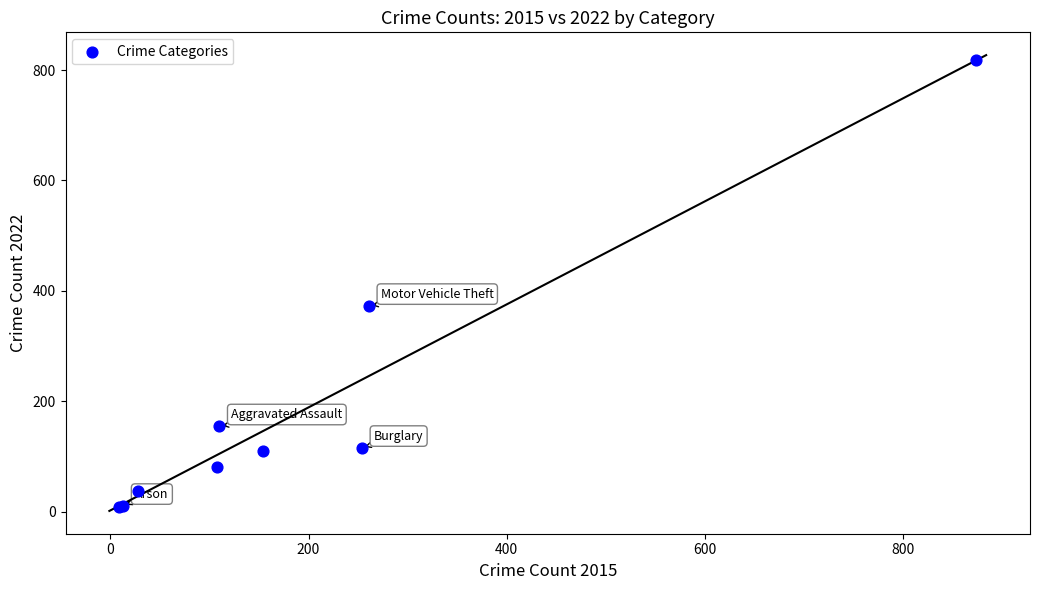

What Y value in the scatter plot is closest to 413?

373